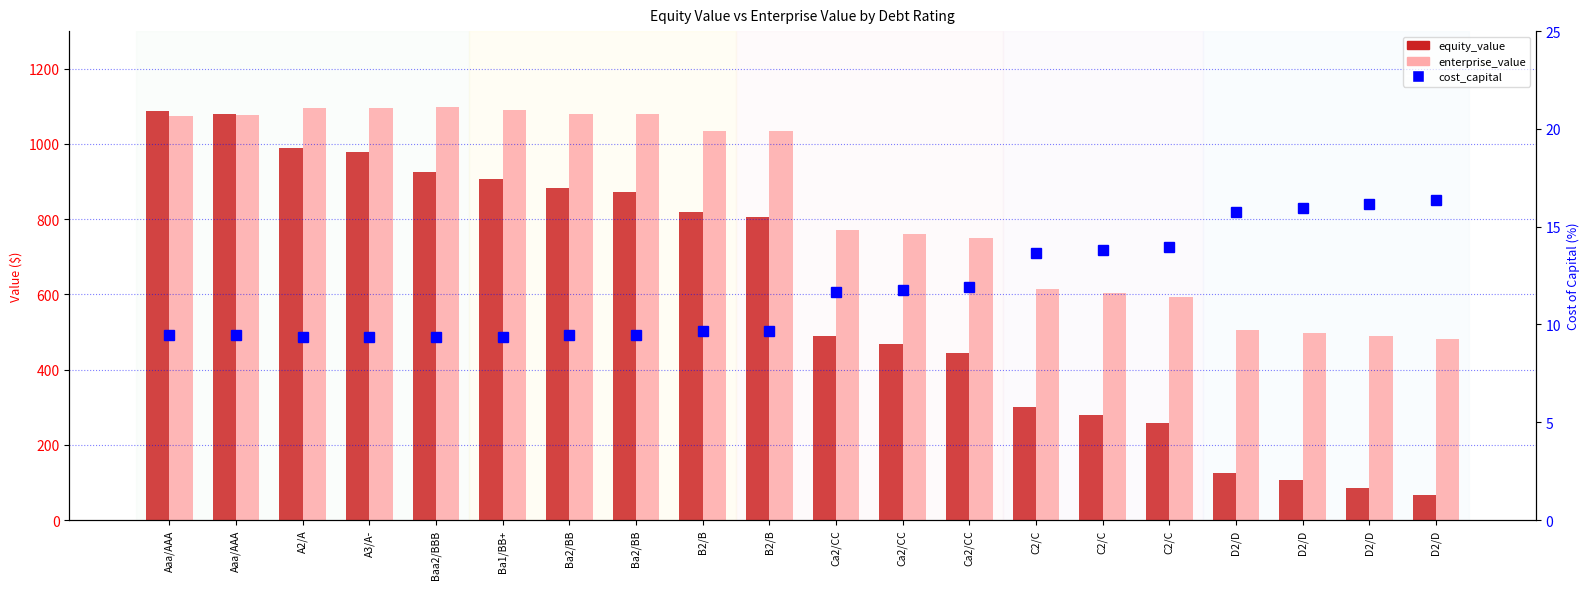

Where is cost_capital nearest to the value 12?

Ca2/CC